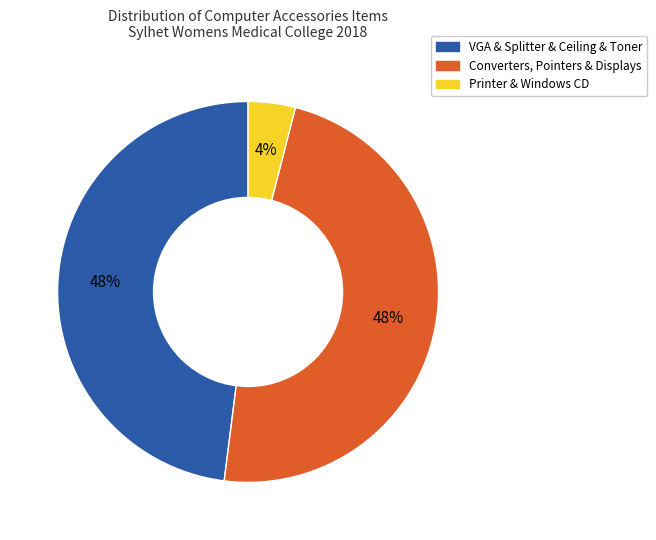

To the nearest percent, what is the difference between the largest and smallest slice percentages?

44%